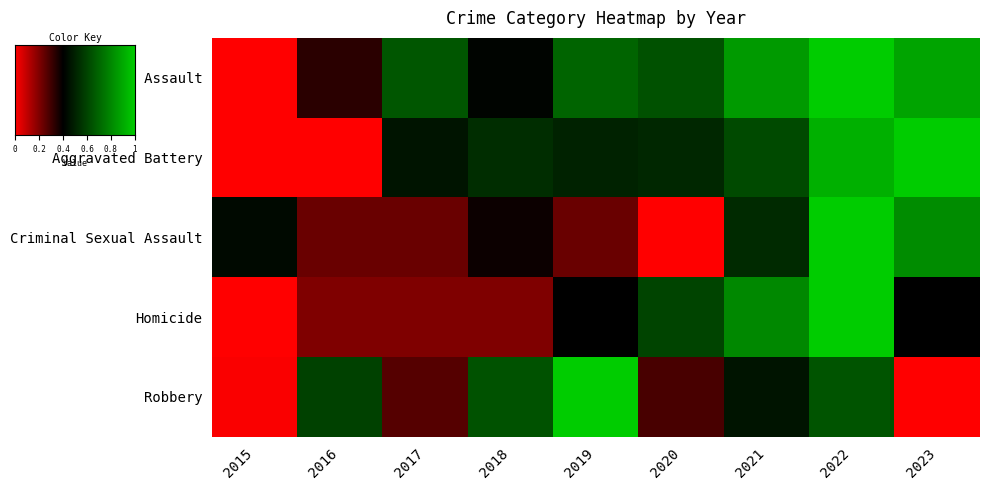

How many series are shown in this chart?

5